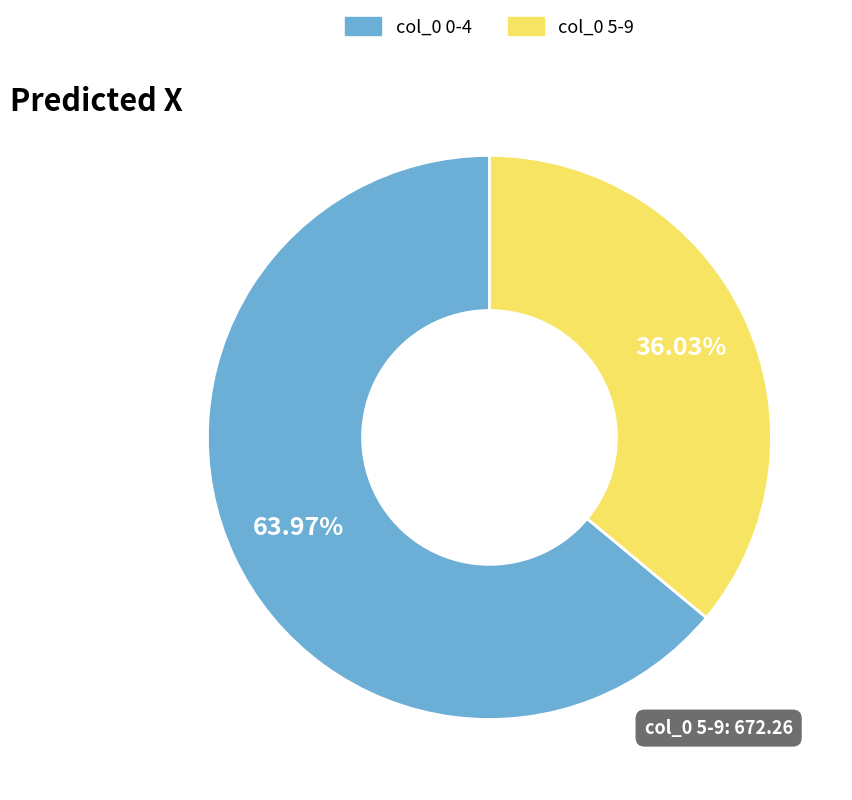

Approximately how many times larger is the value at col_0 0-4 compared to col_0 5-9?

1.8